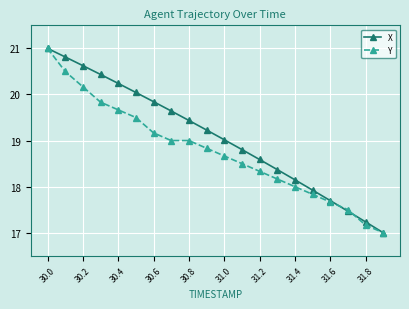

What are all the series names shown in the legend?

X, Y